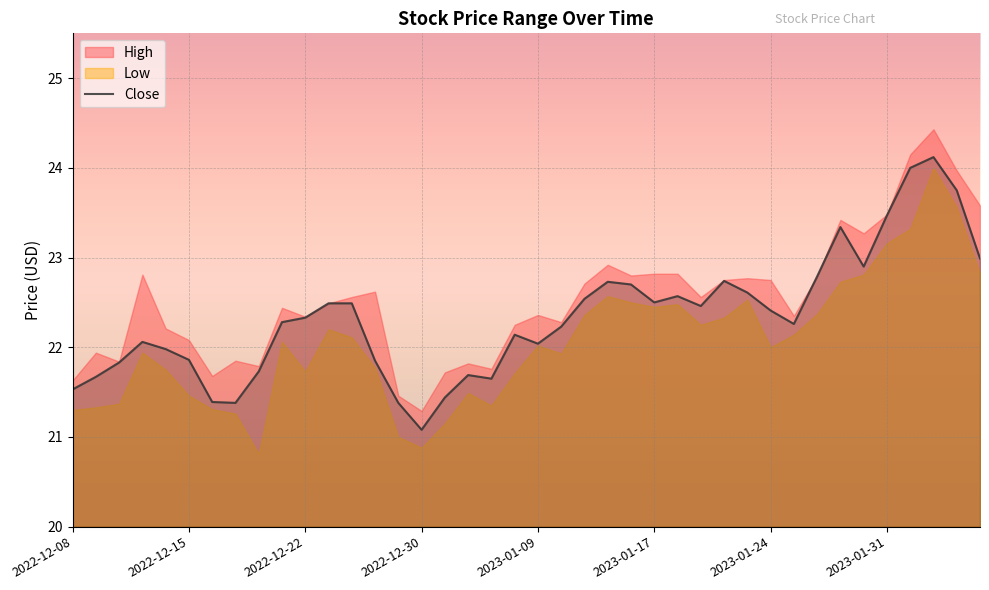

What is the minimum value for Close?

21.1